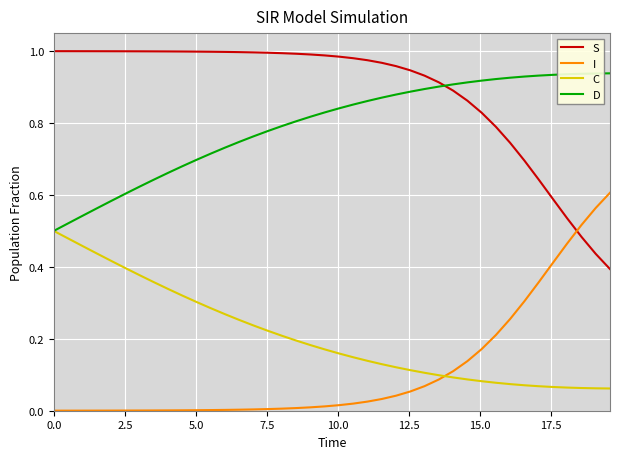

Does the chart display data point markers on the line(s)?

No